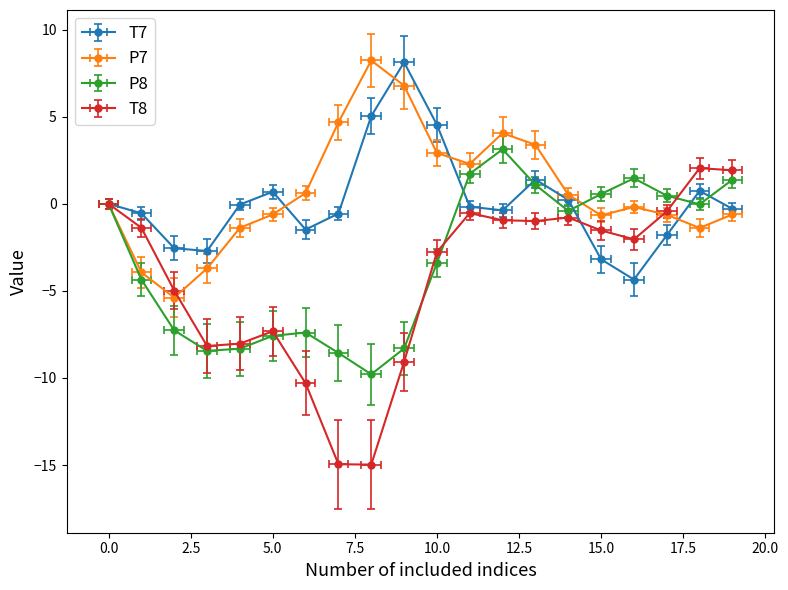

What is the average value of the P7 series?

0.8